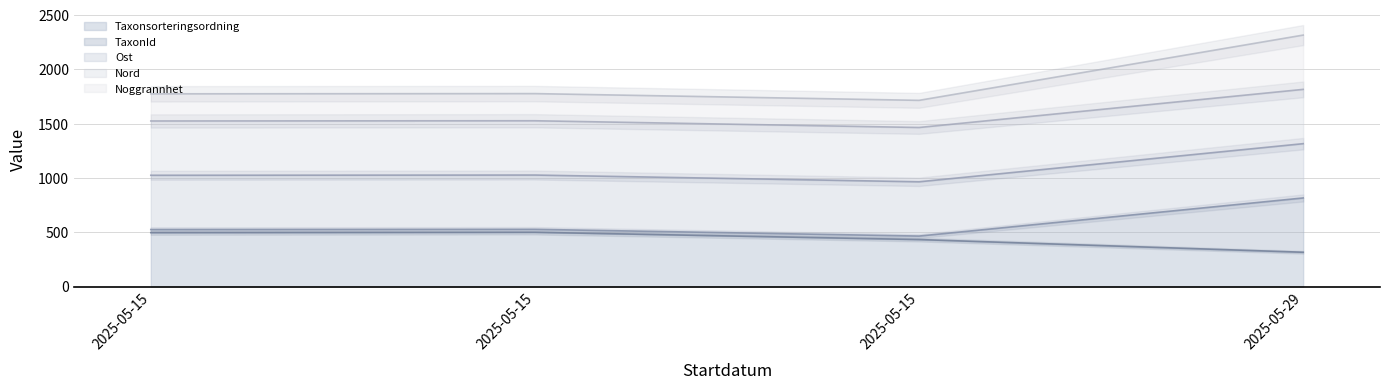

Rank the series by their maximum value, from highest to lowest.

TaxonId, Noggrannhet, Taxonsorteringsordning